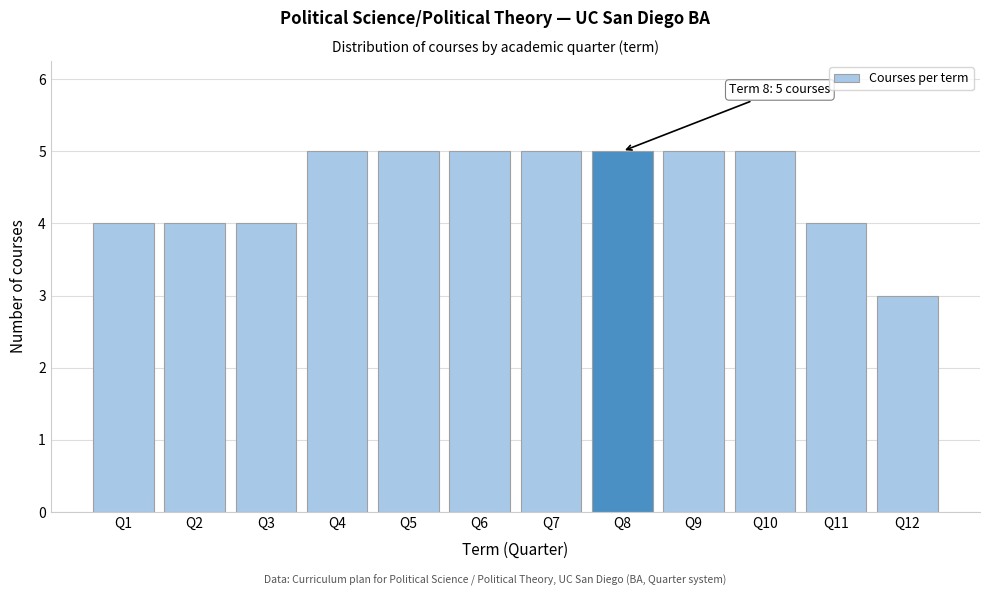

Reading left to right, transcribe all the data shown in this chart.

Q1=4	Q2=4	Q3=4	Q4=5	Q5=5	Q6=5	Q7=5	Q8=5	Q9=5	Q10=5	Q11=4	Q12=3